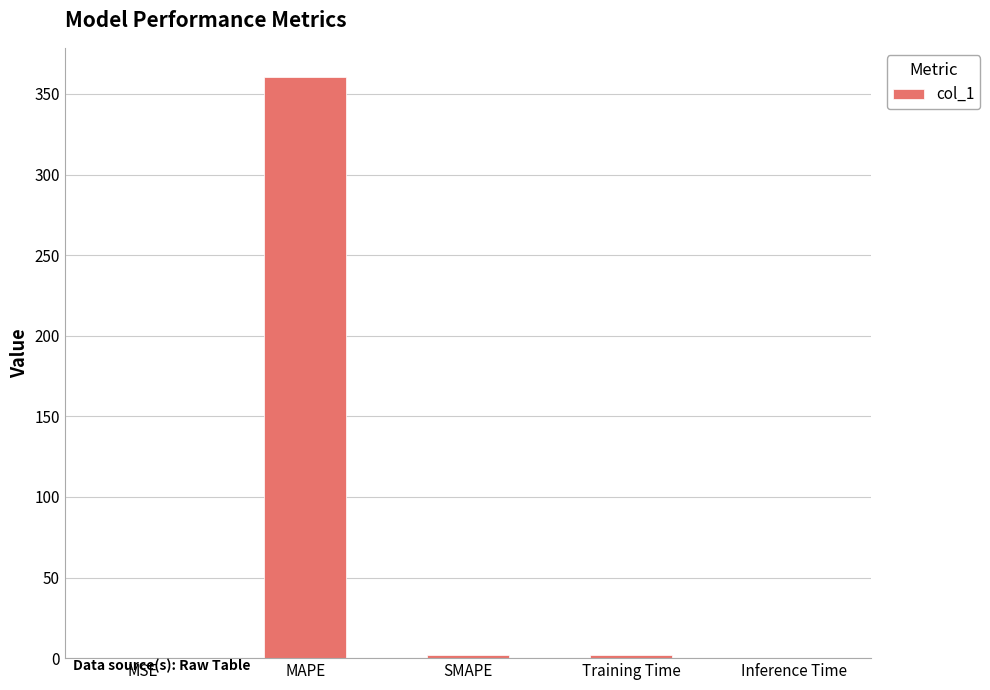

Is it true that the value at MAPE is 541.4?

False